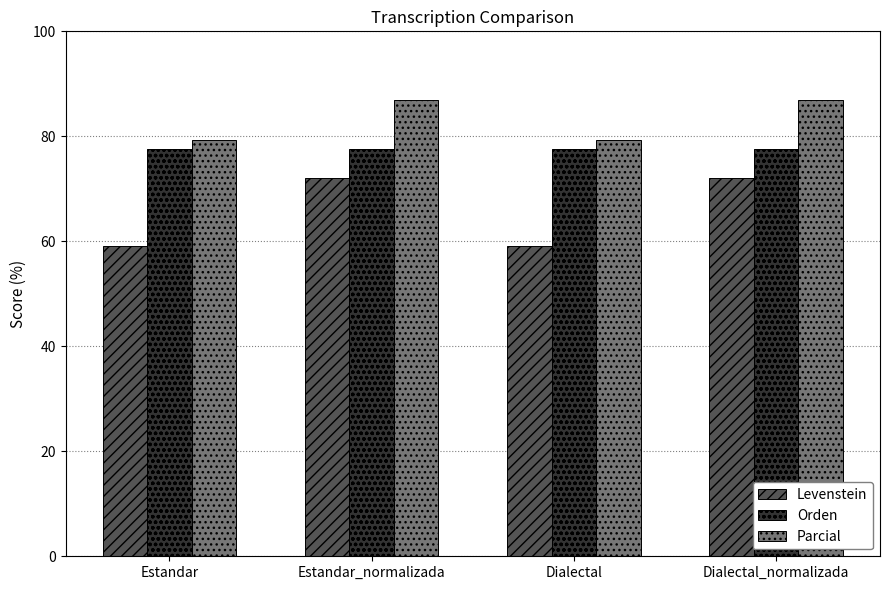

Reading right to left, what are all the values shown in this chart?

Levenstein: 72.2	59.1	72.2	59.1
Orden: 77.6	77.6	77.6	77.6
Parcial: 86.9	79.4	86.9	79.4